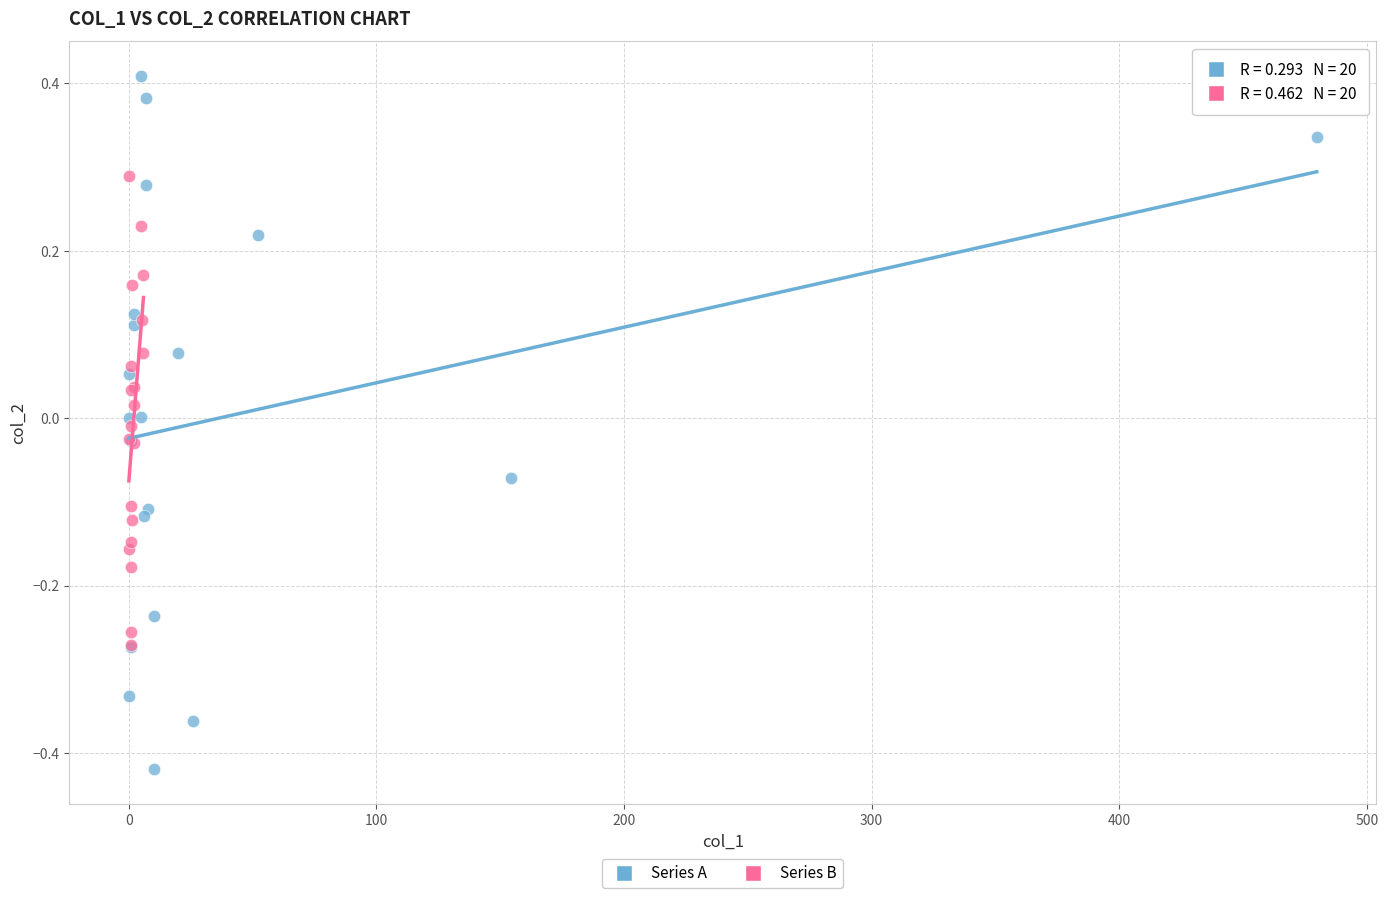

Which series reaches the minimum Y coordinate?

Series A